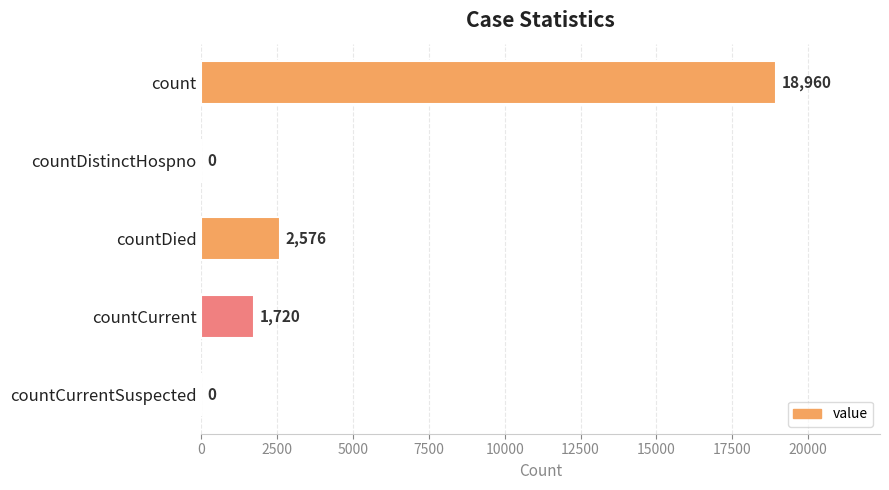

What is the sum of all values?

23256